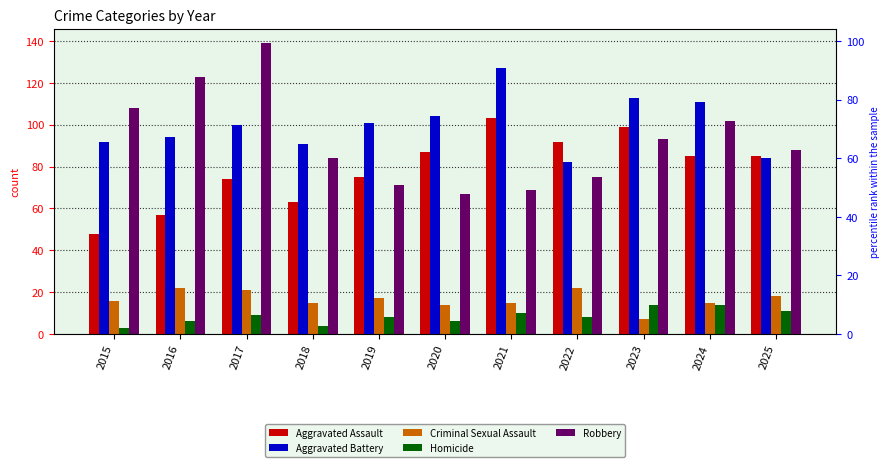

Which series changed the most between 2015 and 2017?

Robbery